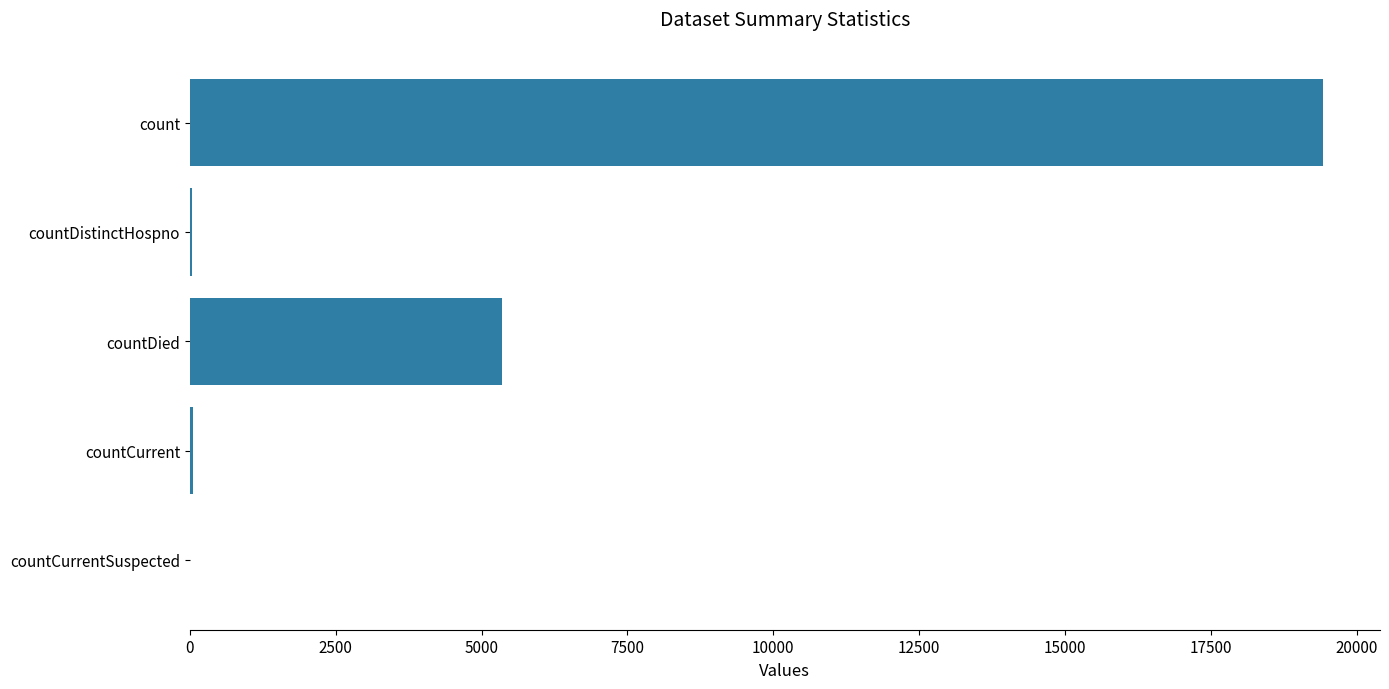

Are the bars horizontal?

Yes